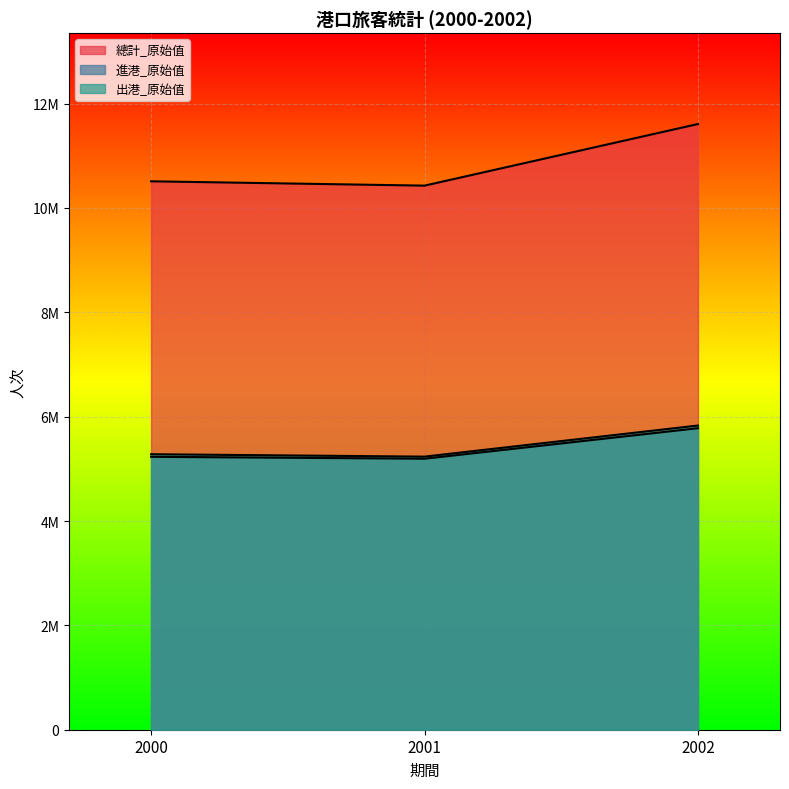

How many data points in 出港_原始值 are above 5280075?

1